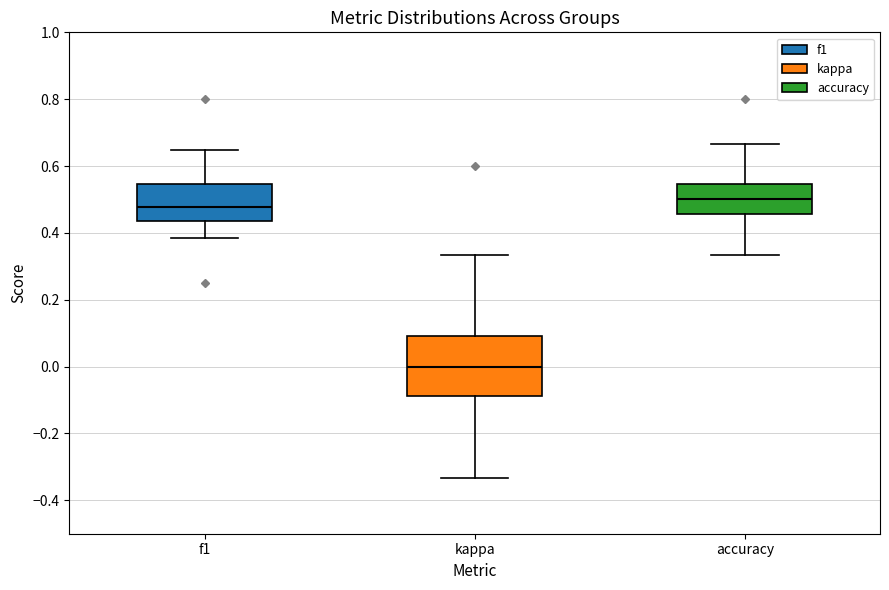

Reading left to right, transcribe this box plot: for each box, give where its median line is, the range the box spans, and where its two whiskers end, as read against the y-axis. The values are not printed on the chart, so give them approximately, as read against the axis.

f1: median 0.48, box 0.44 to 0.54, whiskers 0.38 to 0.64
kappa: median 0.00, box -0.08 to 0.10, whiskers -0.34 to 0.34
accuracy: median 0.50, box 0.46 to 0.54, whiskers 0.34 to 0.66